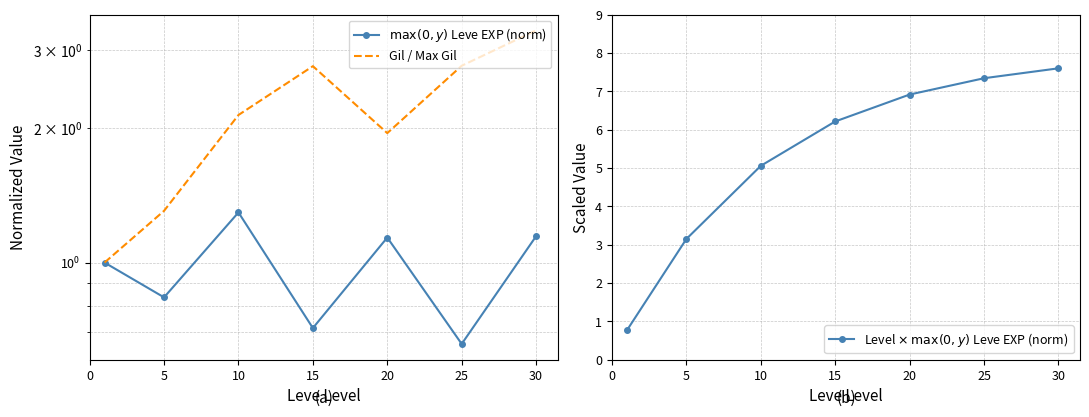

Which series has the largest total across all categories?

Level $\times$ $\max(0,y)$ Leve EXP (norm)